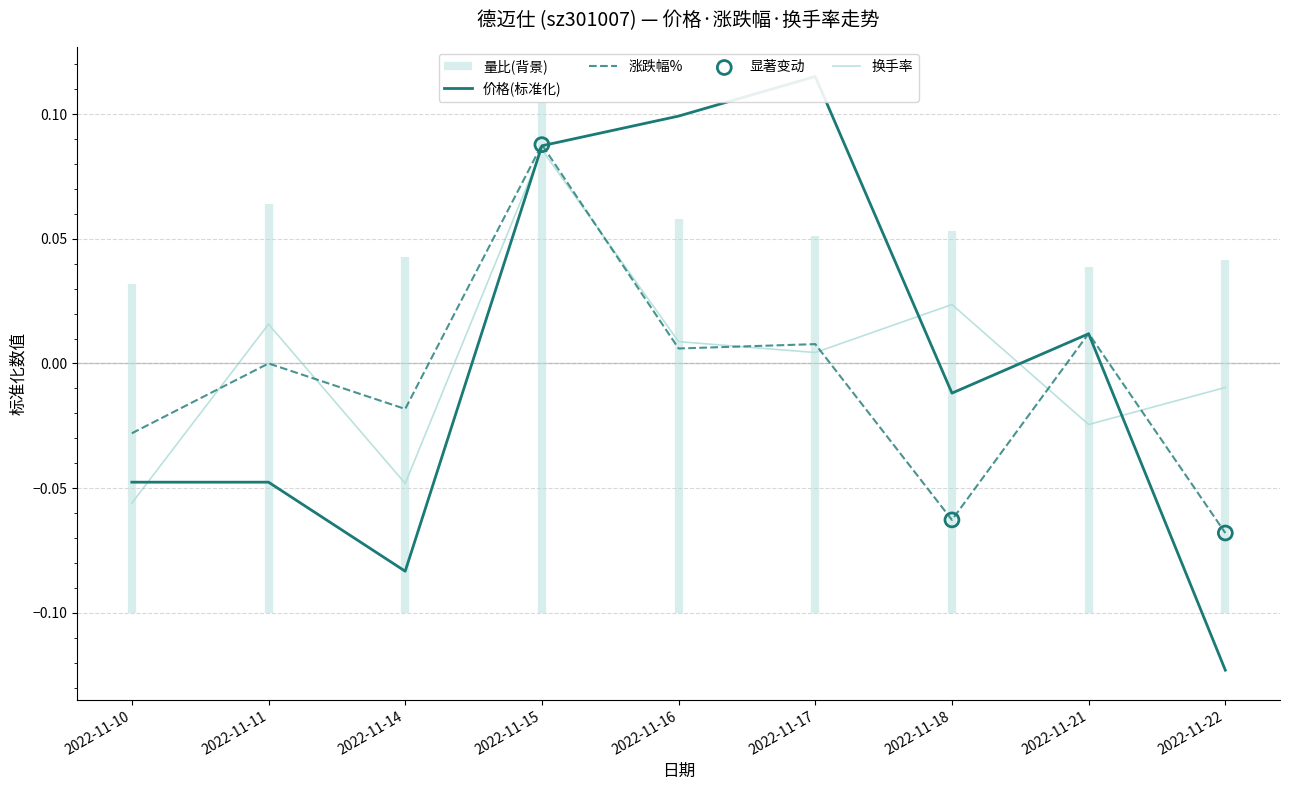

At which category is the sum across all series the highest?

2022-11-15